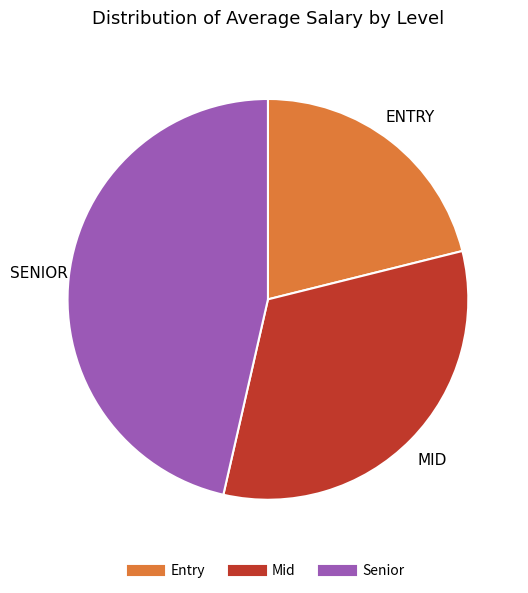

Is there a majority slice in this chart?

No